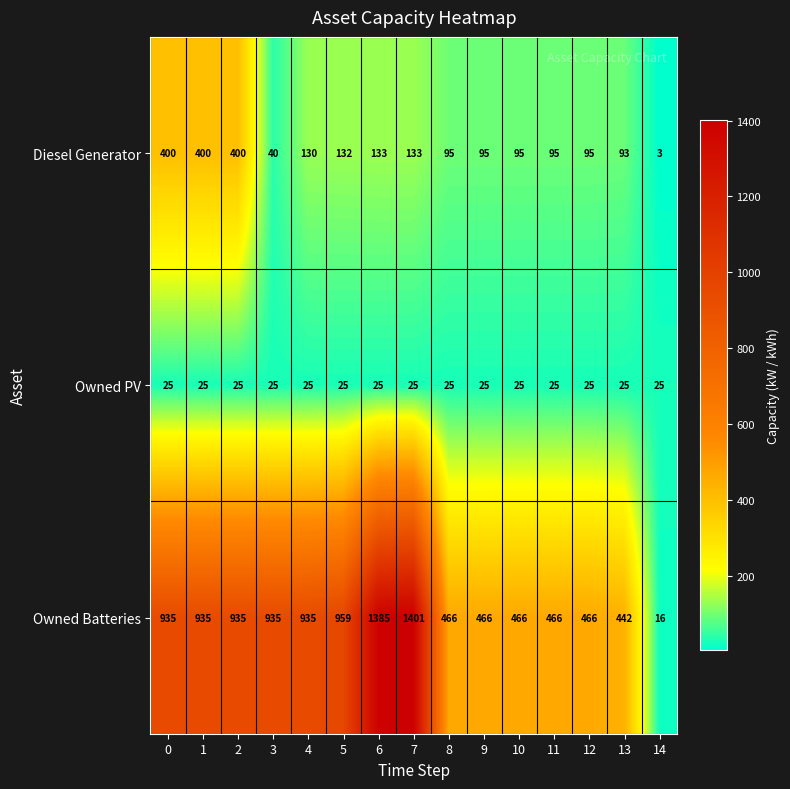

What is the greatest value displayed?

1401